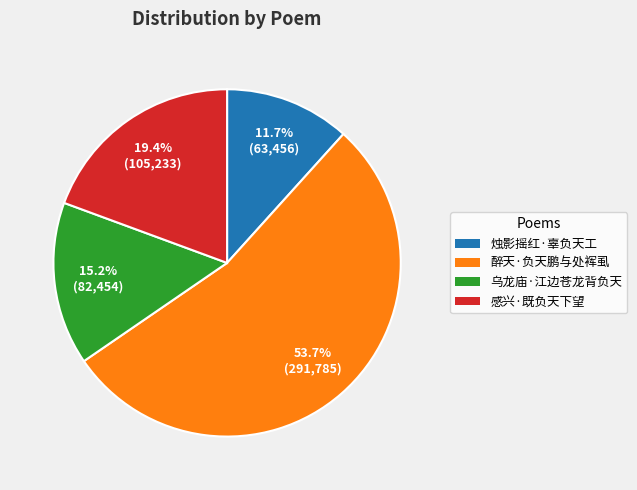

To the nearest percent, what portion does 乌龙庙·江边苍龙背负天 represent?

15%